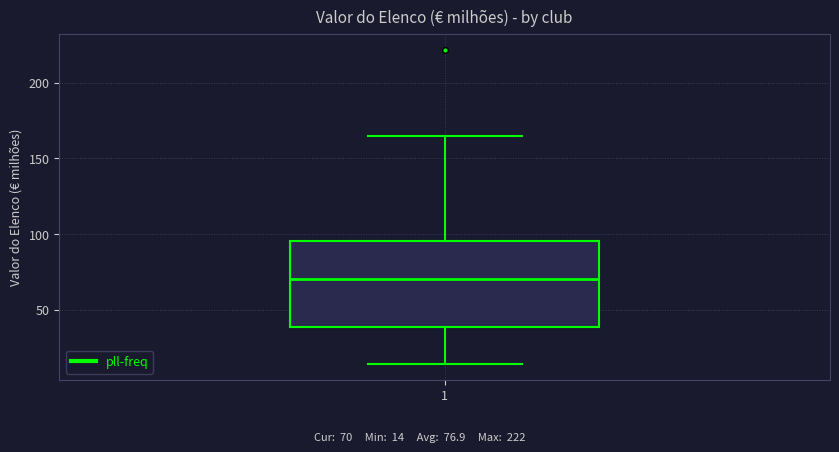

Transcribe this box plot: give where the median line is, the range the box spans, and where the two whiskers end, as read against the y-axis. The values are not printed on the chart, so give them approximately, as read against the axis.

median 70, box 40 to 95, whiskers 15 to 165